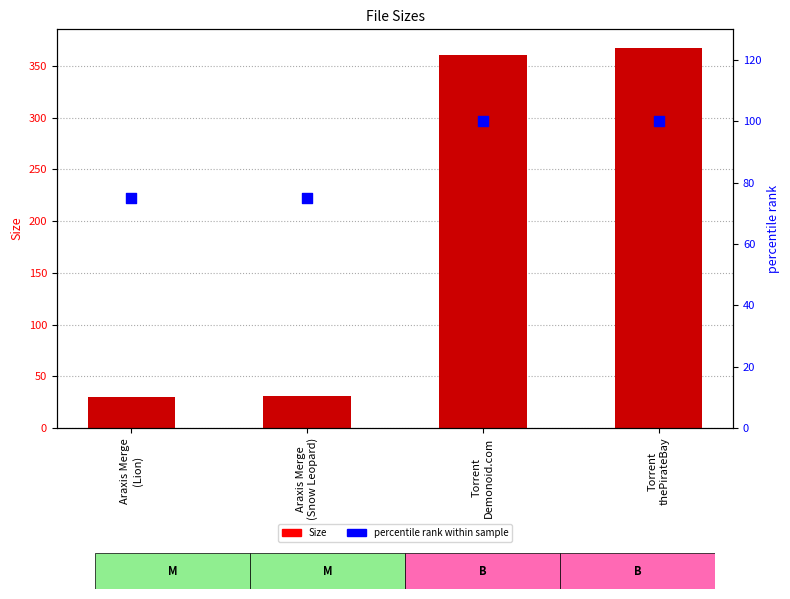

At how many categories does at least one series exceed 49?

4